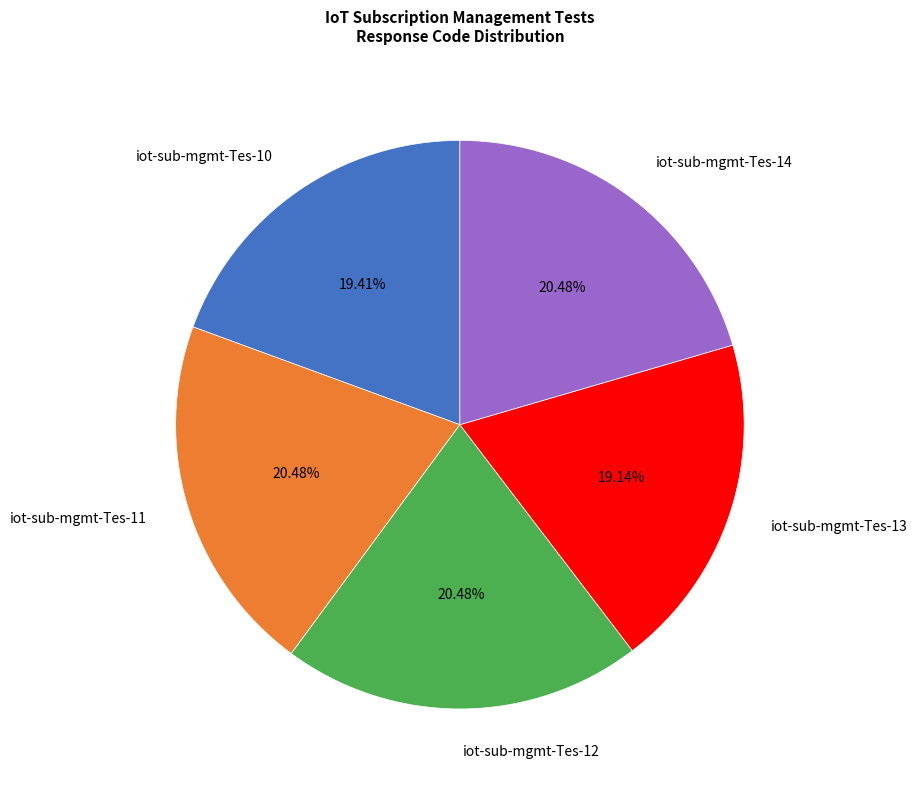

How much of the chart is everything except iot-sub-mgmt-Tes-10?

80.6%